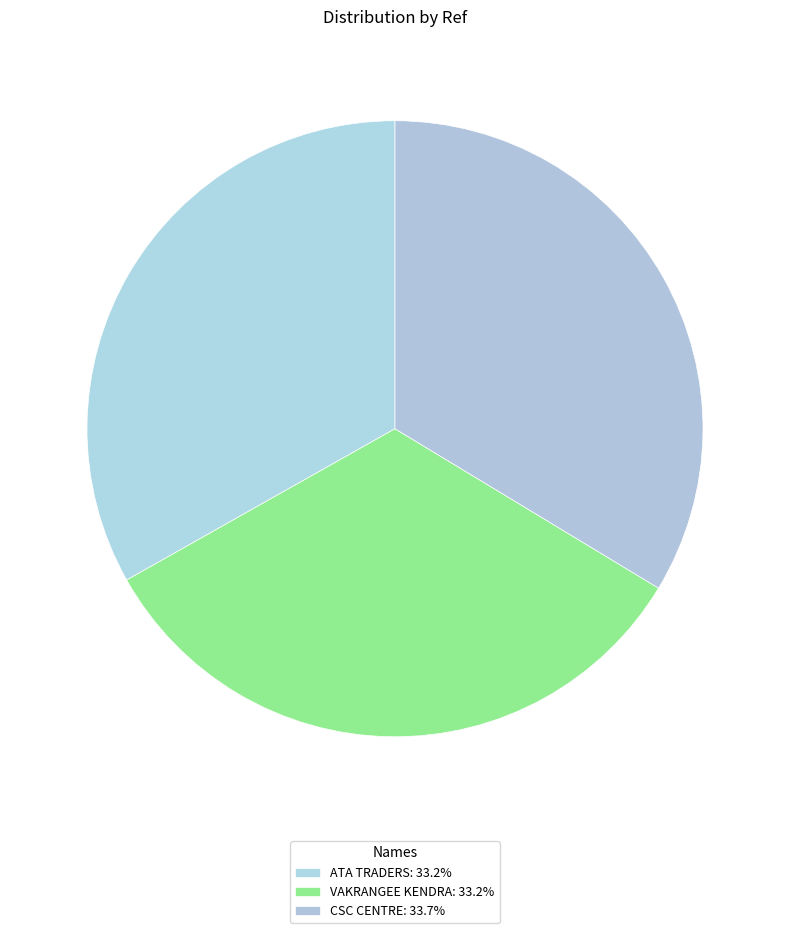

Approximately how many times larger is the value at ATA TRADERS compared to CSC CENTRE?

1.0